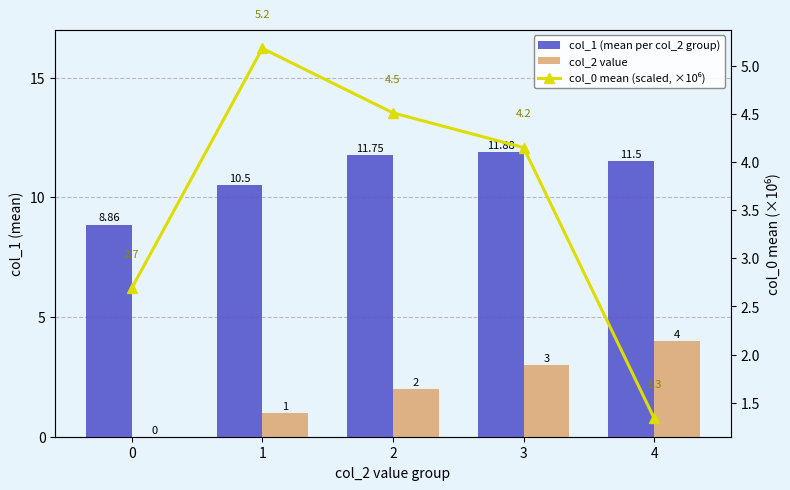

At which label does col_0 mean (scaled, ×10⁶) reach its peak?

1